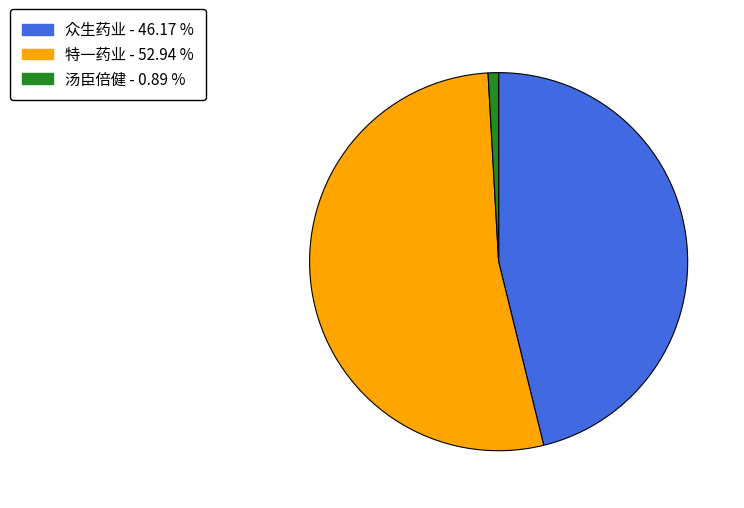

Does any single category account for the majority?

Yes